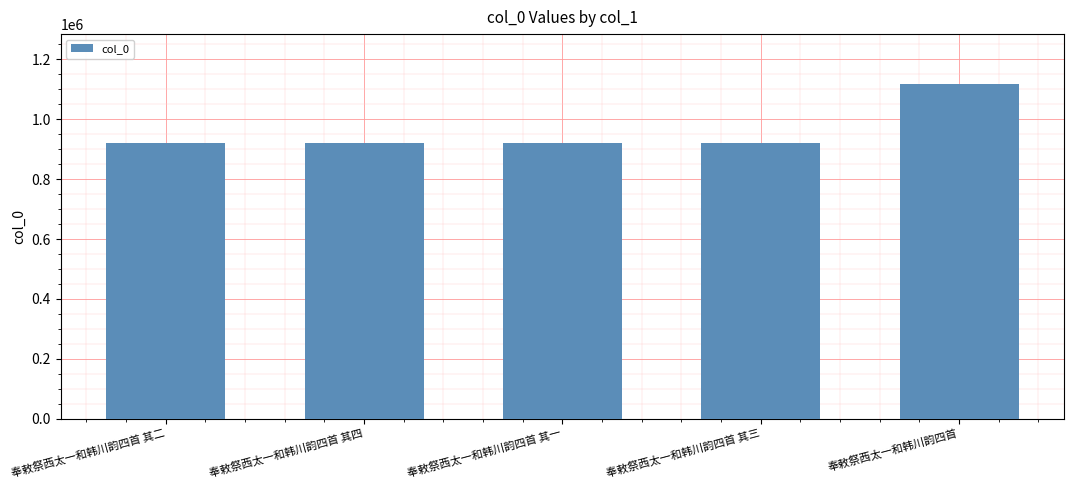

The chart shows a value of 921519 at 奉敕祭西太一和韩川韵四首 其三. True or false?

True